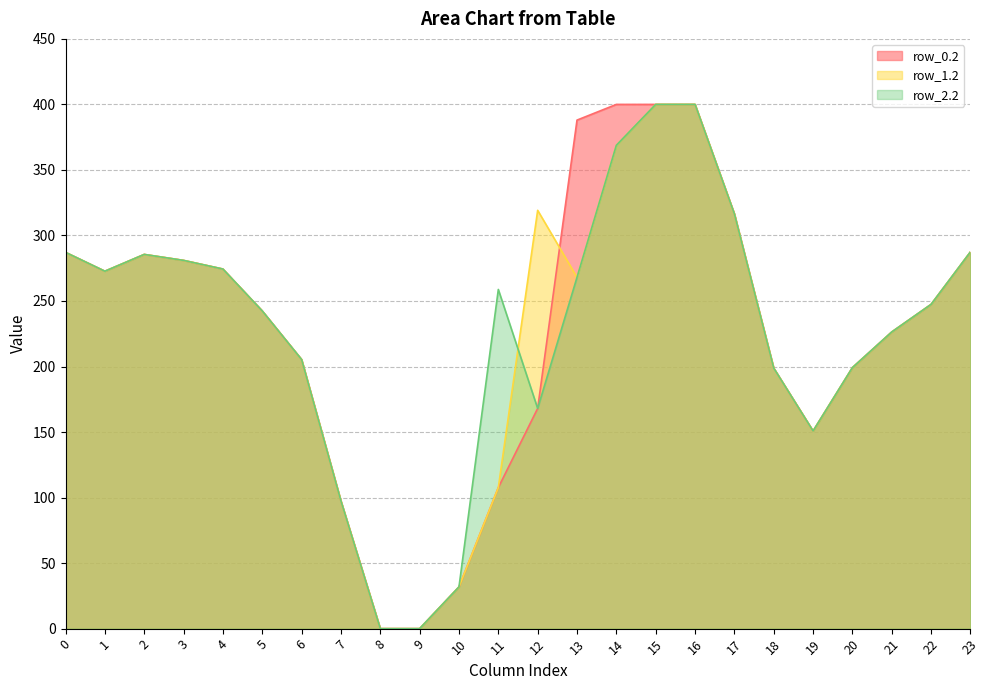

Which series ends up on top after the final intersection of row_2.2 and row_1.2?

row_1.2